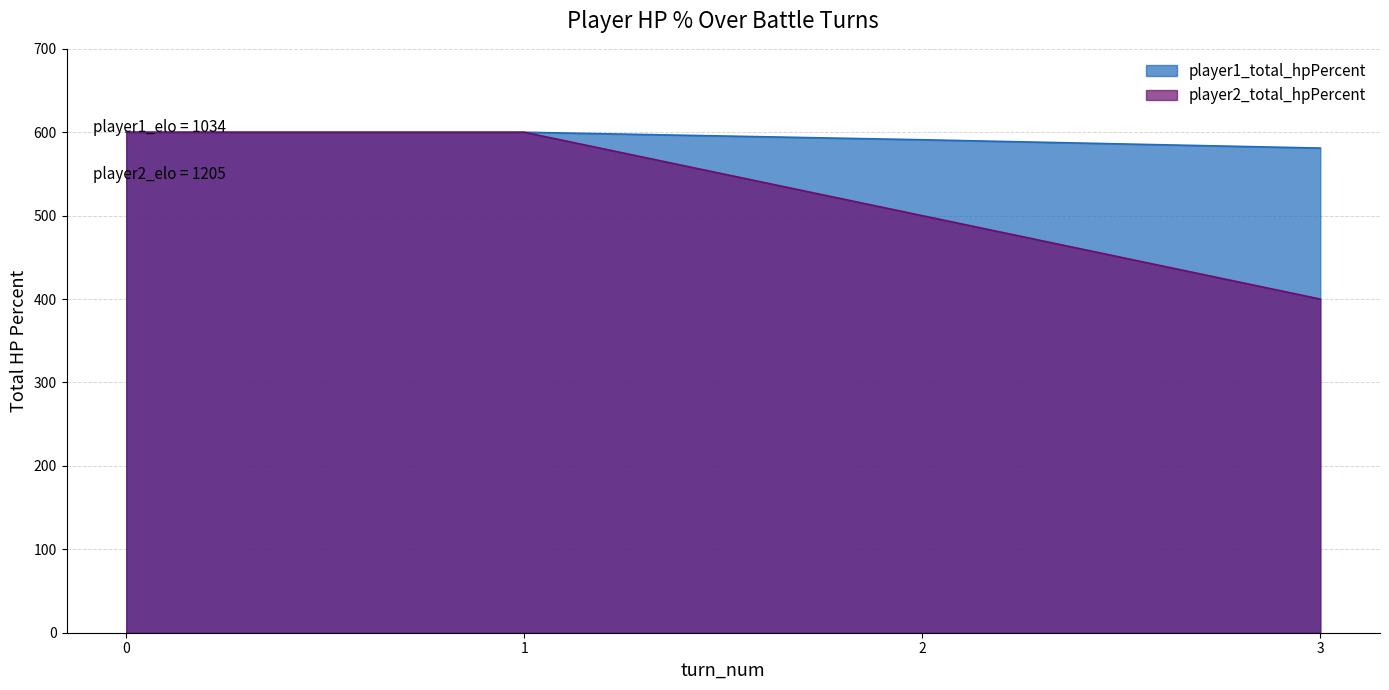

What is the sum of the player1_total_hpPercent values at 3 and 0?

1181